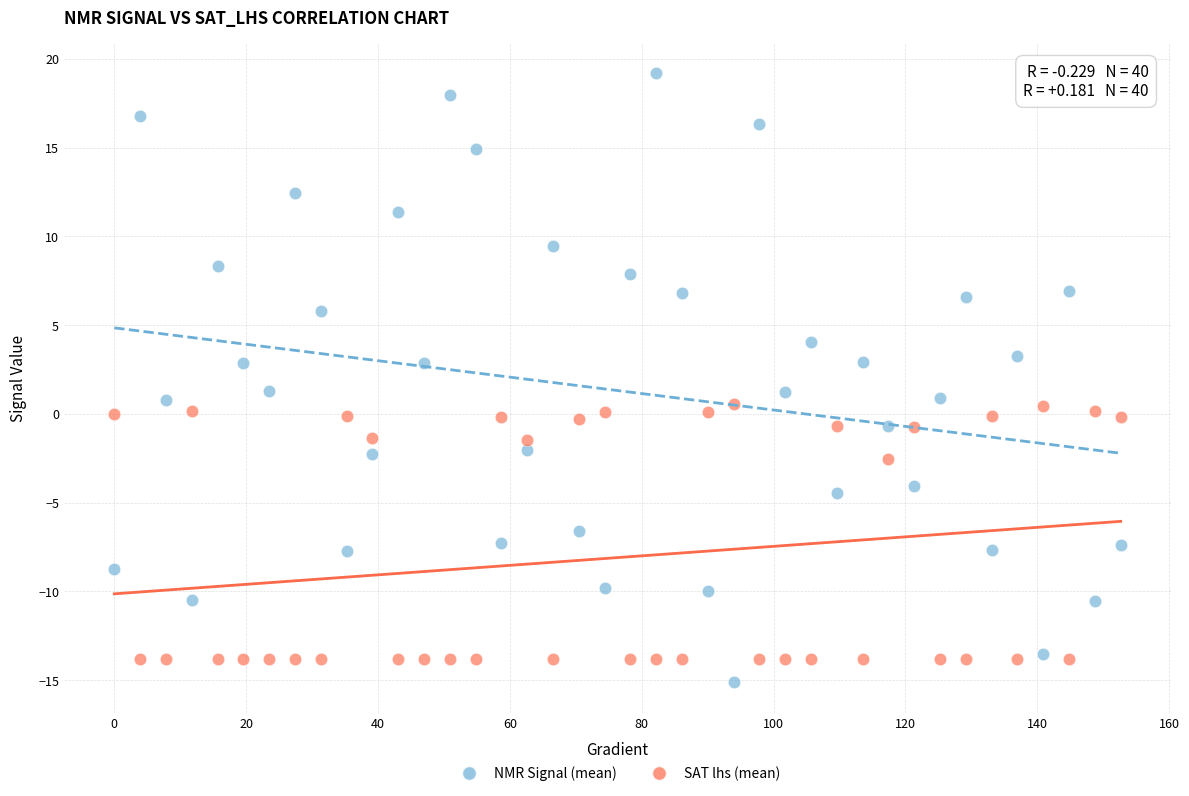

Which series reaches the maximum Y coordinate?

NMR Signal (mean)